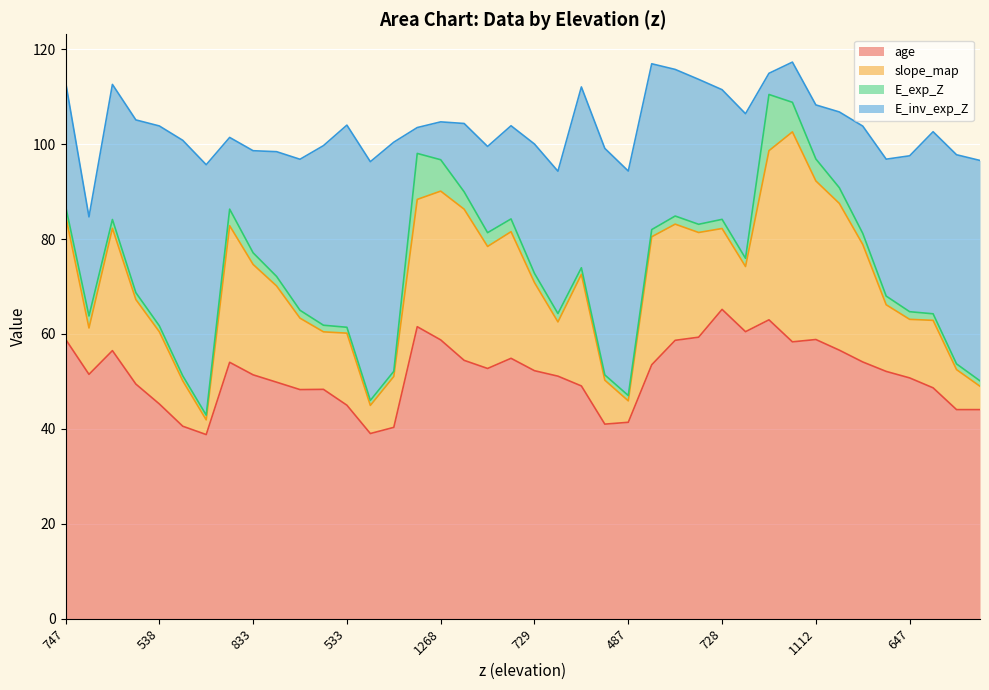

At how many categories does at least one series exceed 15?

40